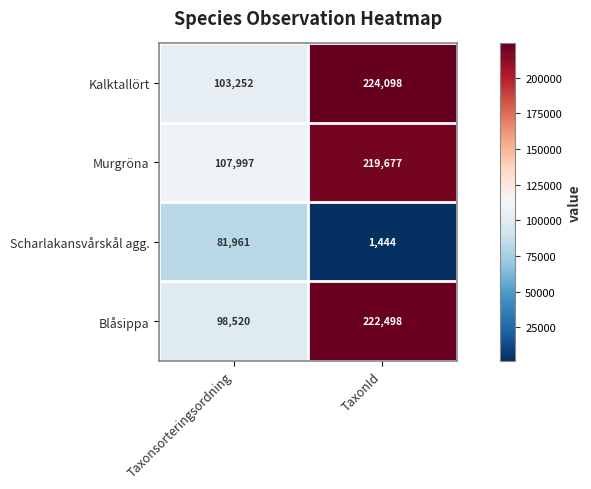

What is the difference between the maximum and minimum values in the Kalktallört series?

120846